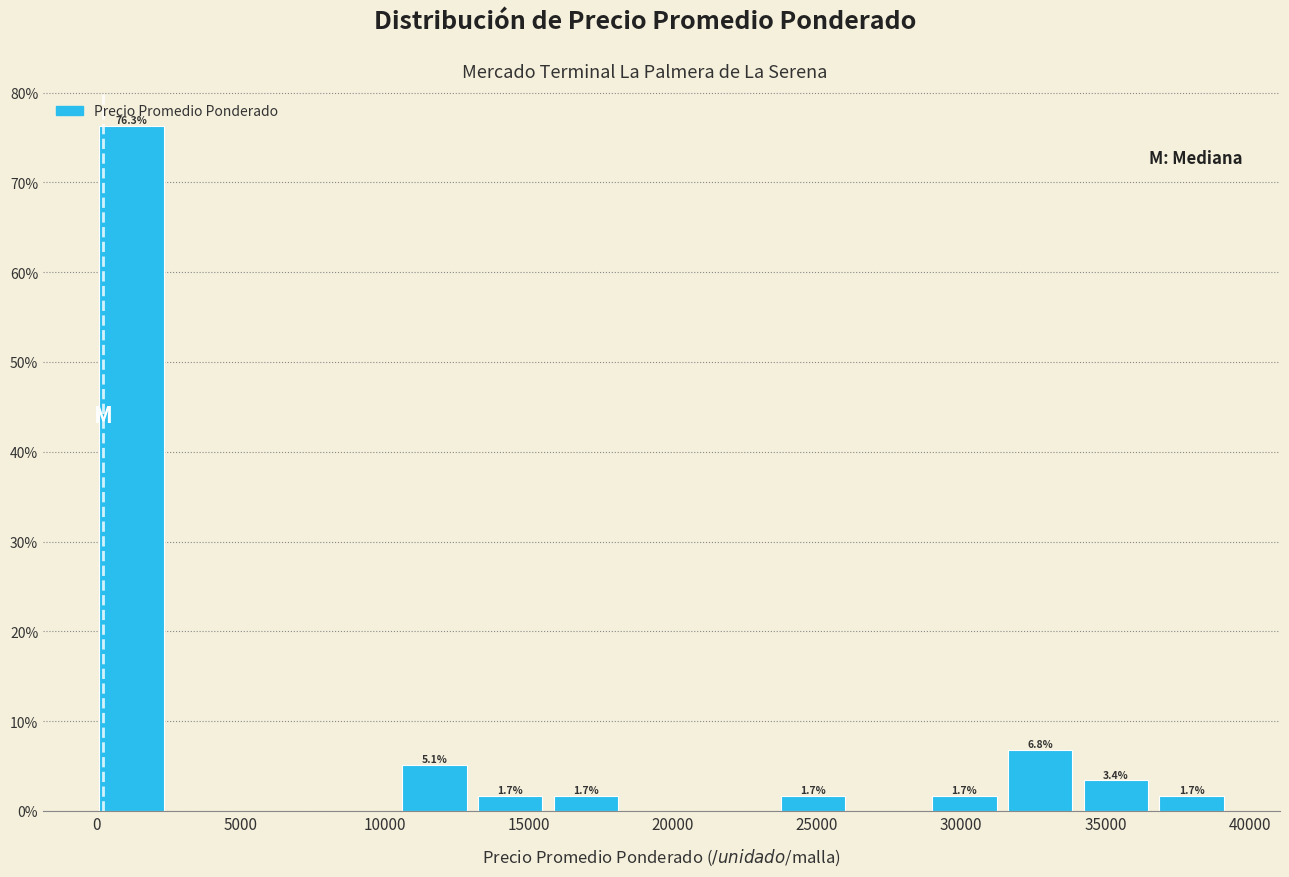

Which range on the x-axis has the tallest bar?

0 to 2500